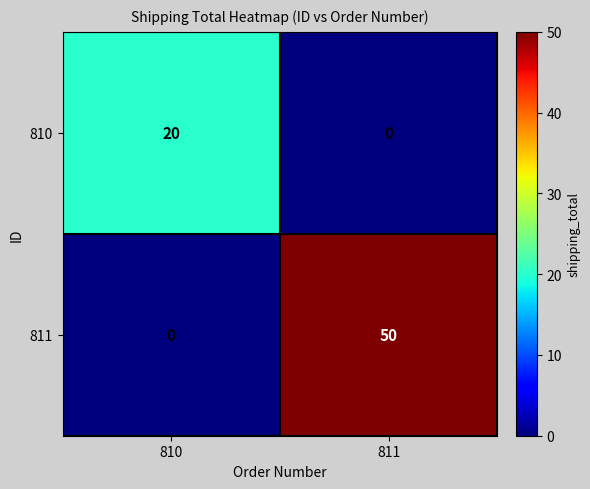

What is the difference between the 810 values at 810 and 811?

20